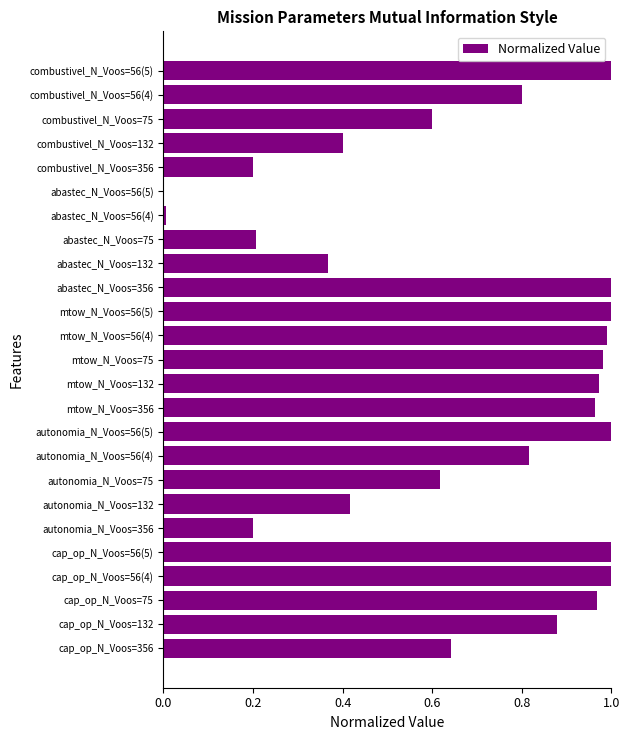

What is the sum of all values?

17.0